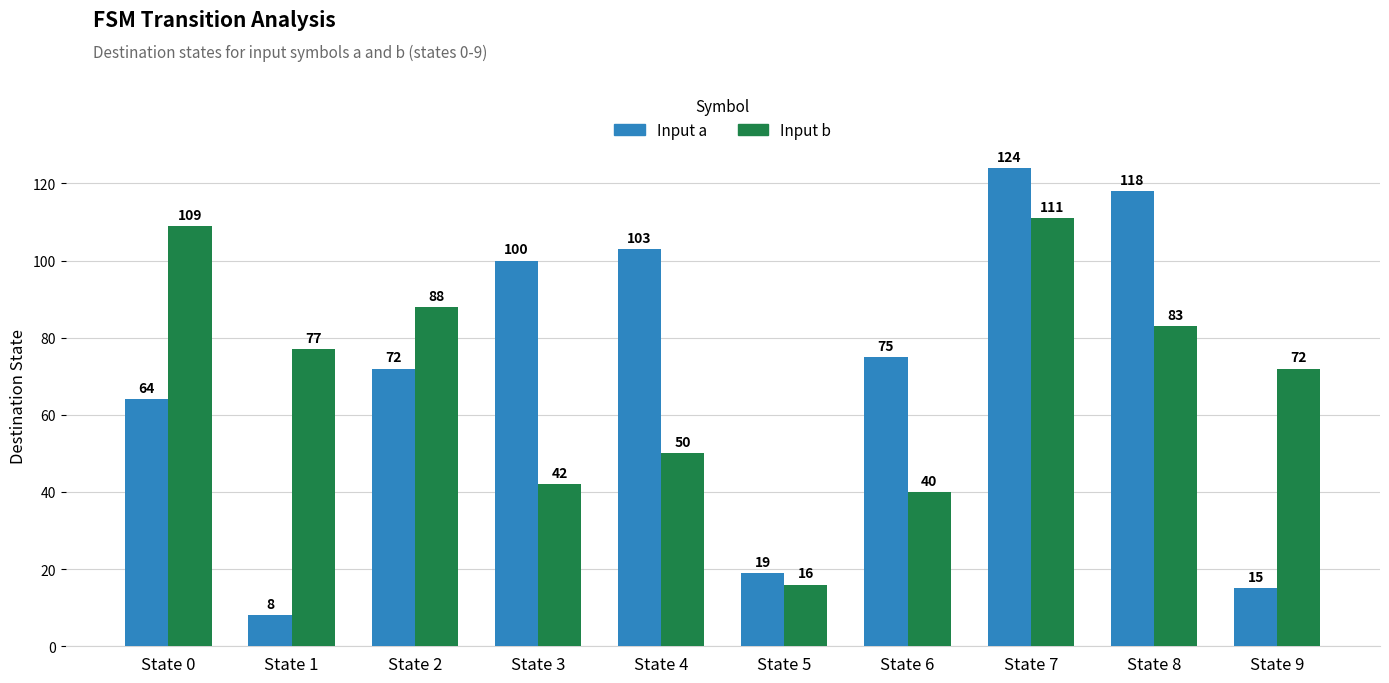

At which category is the sum across all series the highest?

State 7